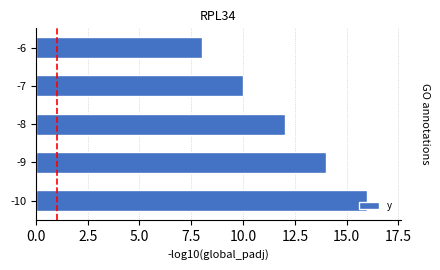

What is the sum of all values?

60